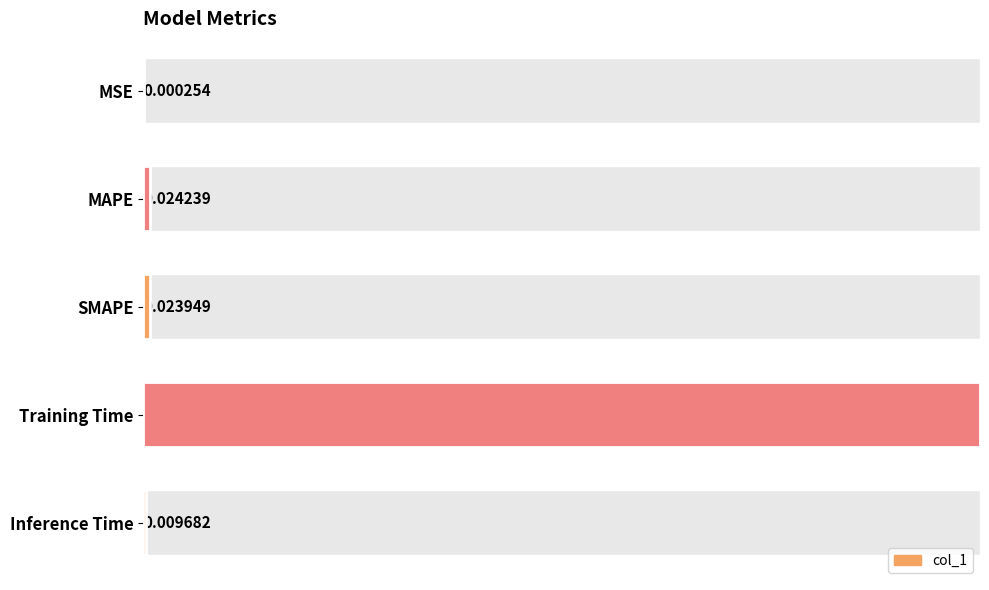

Reading left to right, list all the values displayed in this chart.

0.0	0.0	0.0	3.0	0.0